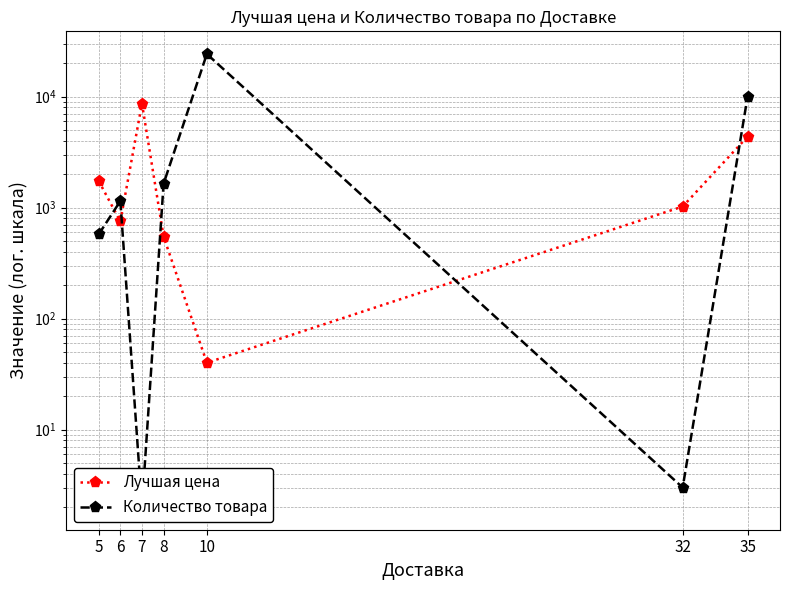

Rank the categories by Количество товара value from lowest to highest.

7, 32, 5, 6, 8, 35, 10